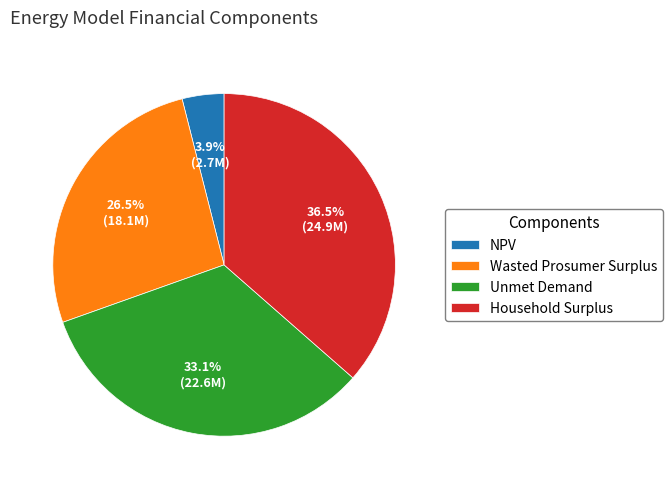

To the nearest percent, what percentage of the pie is Unmet Demand?

33%